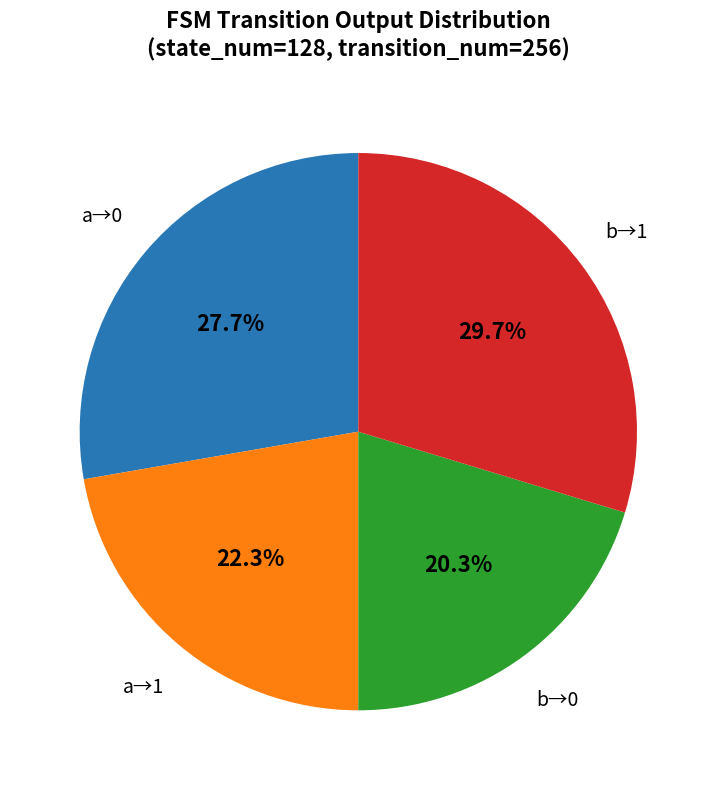

Is there a majority slice in this chart?

No